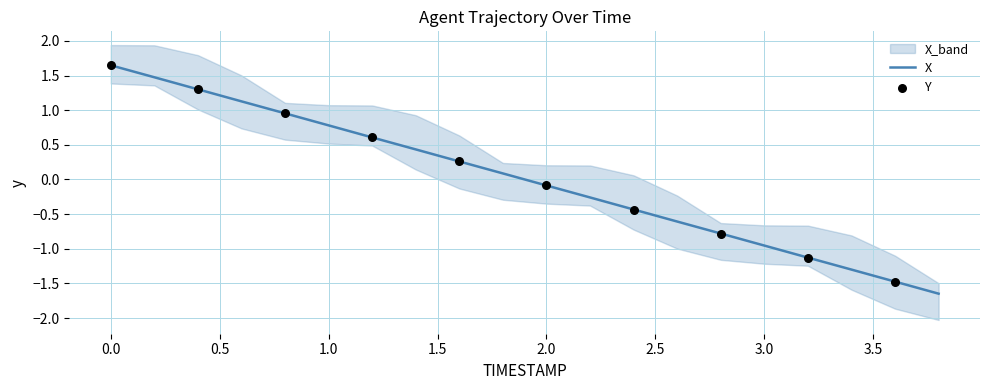

What is the ratio of the value at 0.6 to the value at 0.4?

0.9